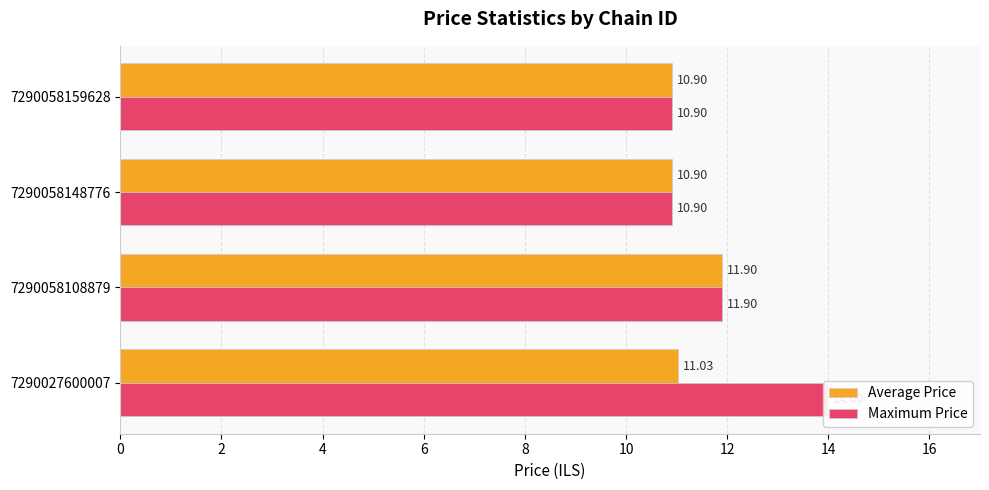

What are all the series names shown in the legend?

Average Price, Maximum Price